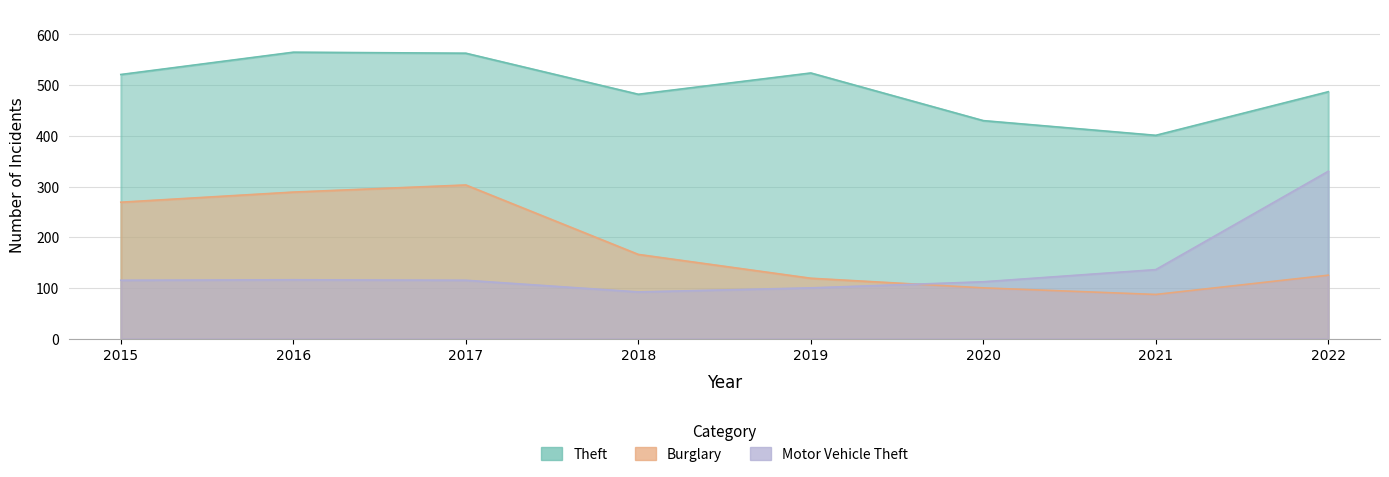

Reading right to left, extract all data points from this chart.

Theft: 487	401	430	524	482	563	565	521
Burglary: 125	87	100	119	166	303	289	269
Motor Vehicle Theft: 330	136	112	100	92	115	116	115